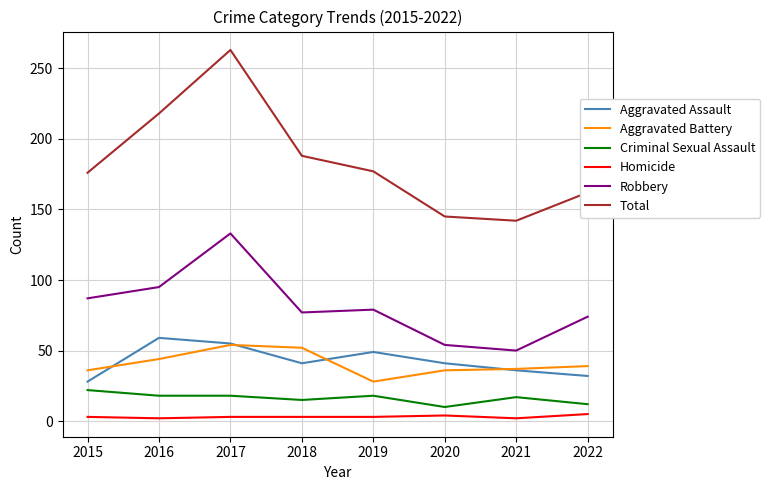

Rank the series at 2020 from lowest to highest value.

Homicide, Criminal Sexual Assault, Aggravated Battery, Aggravated Assault, Robbery, Total